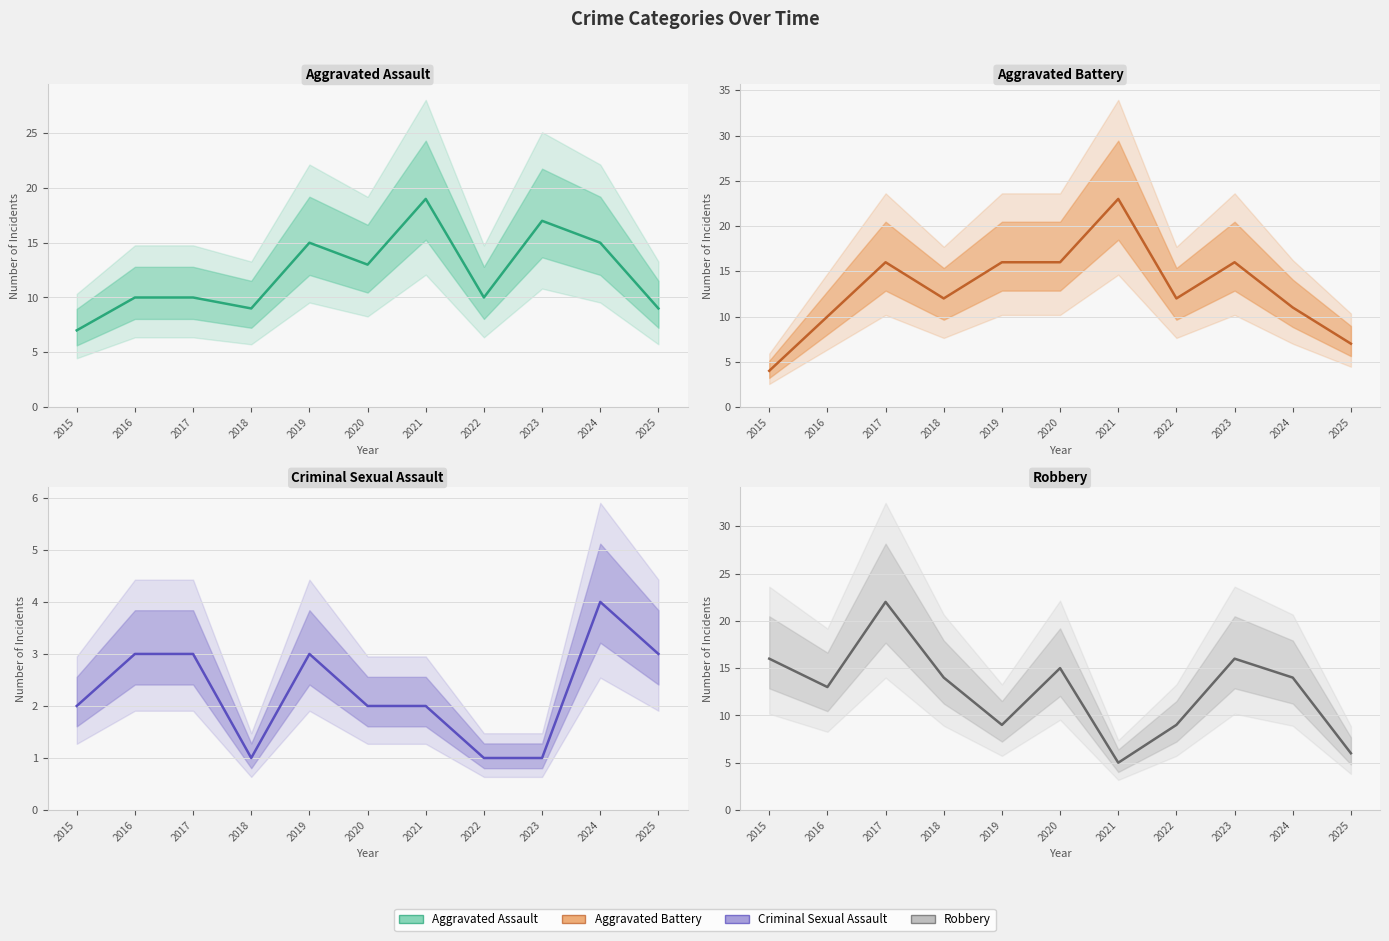

At which label does Aggravated Battery (estimate) first exceed 12?

2017